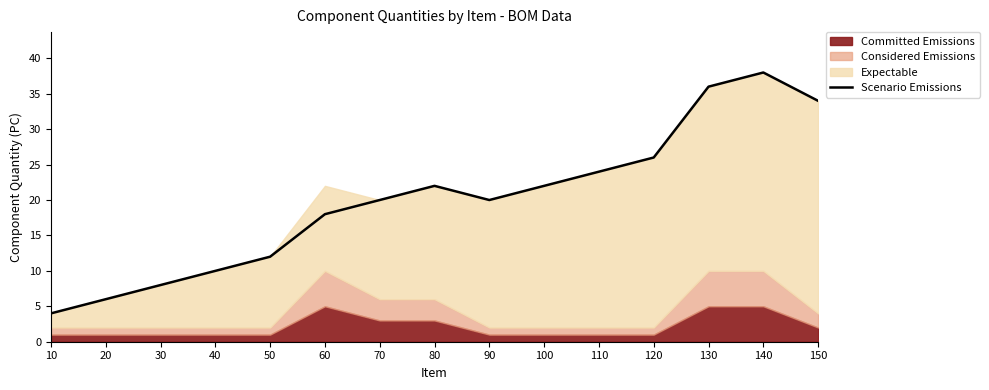

What is the value of the 14th point from the left?

38